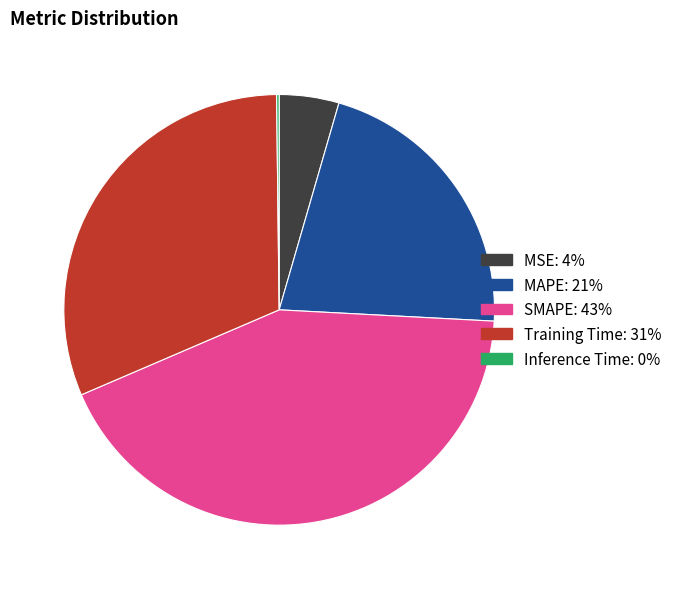

Which category has the biggest portion of the pie?

SMAPE